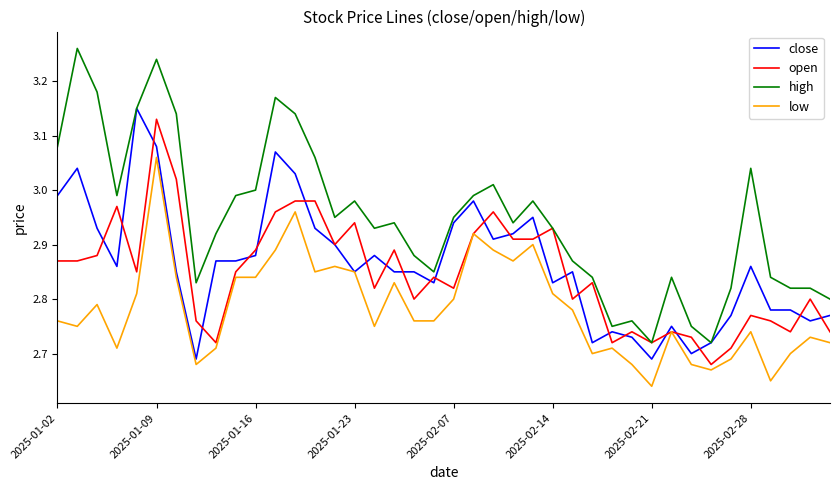

Which series has the widest spread of values?

high